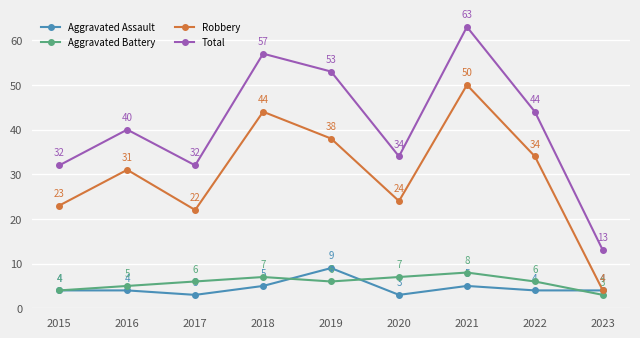

True or false: Robbery and Total intersect in this chart.

False